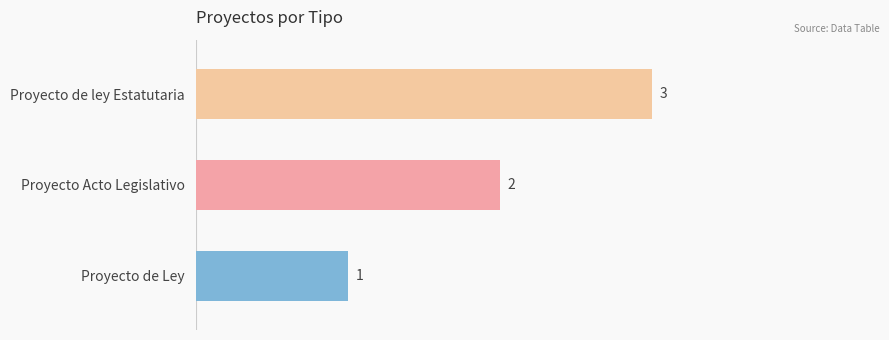

Is it true that the value at Proyecto de ley Estatutaria is 5?

False